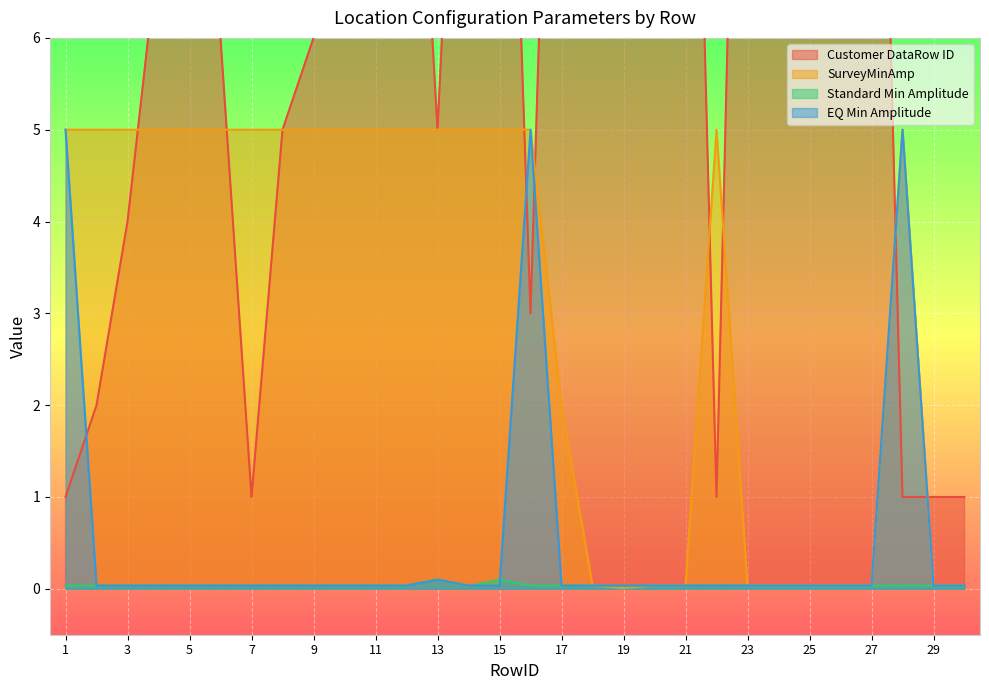

Which series has the largest total across all categories?

Customer DataRow ID